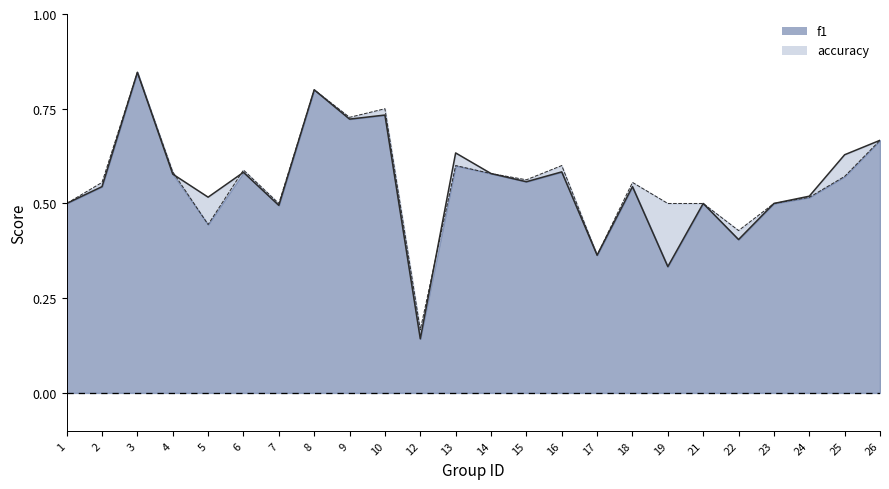

Where is the first local minimum for accuracy?

5